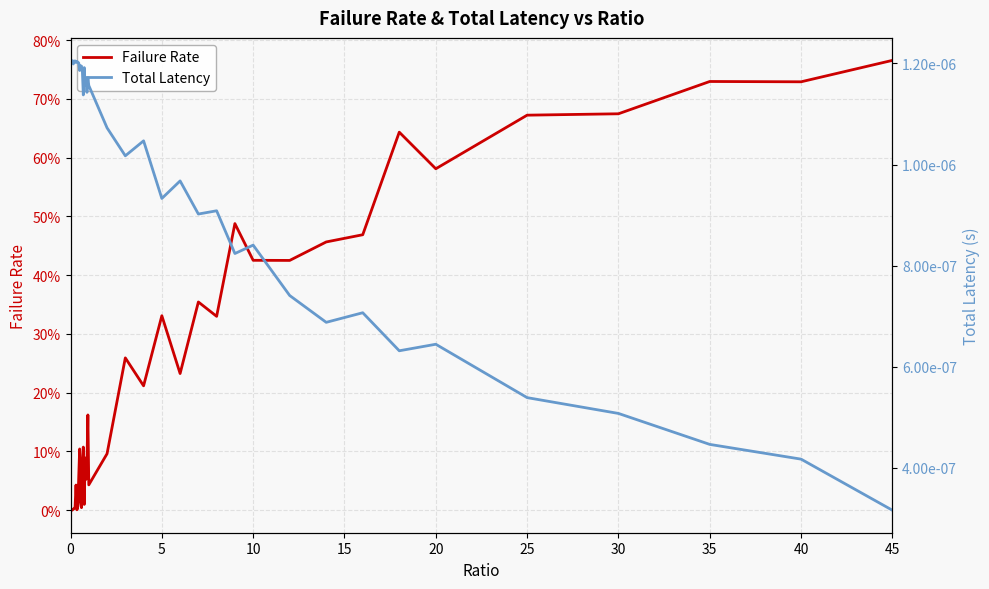

Reading left to right, what are all the values shown in this chart?

Failure Rate: 0.0	0.0	0.0	0.0	0.0	0.0	0.0	0.0	0.0	0.1	0.1	0.0	0.0	0.1	0.1	0.0	0.1	0.1	0.1	0.2	0.0	0.1	0.3	0.2	0.3	0.2	0.4	0.3	0.5	0.4	0.4	0.5	0.5	0.6	0.6	0.7	0.7	0.7	0.7	0.8
Total Latency: 0.0	0.0	0.0	0.0	0.0	0.0	0.0	0.0	0.0	0.0	0.0	0.0	0.0	0.0	0.0	0.0	0.0	0.0	0.0	0.0	0.0	0.0	0.0	0.0	0.0	0.0	0.0	0.0	0.0	0.0	0.0	0.0	0.0	0.0	0.0	0.0	0.0	0.0	0.0	0.0